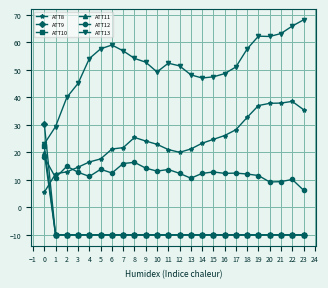

How many data points in ATT13 are less than 52?

11